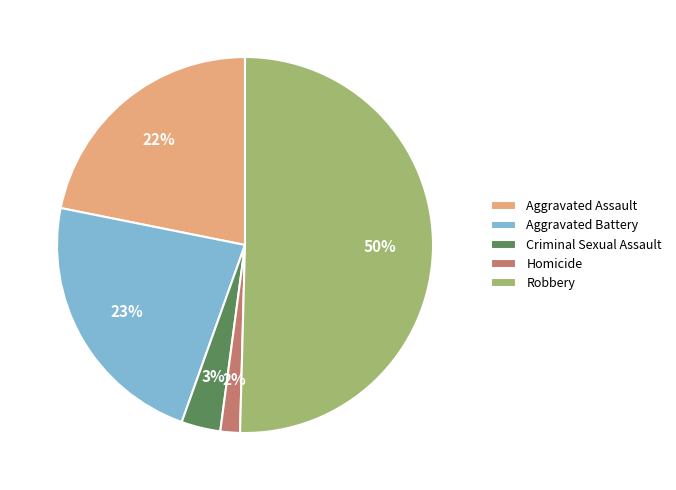

Is it true that Criminal Sexual Assault is 9% of the pie?

False